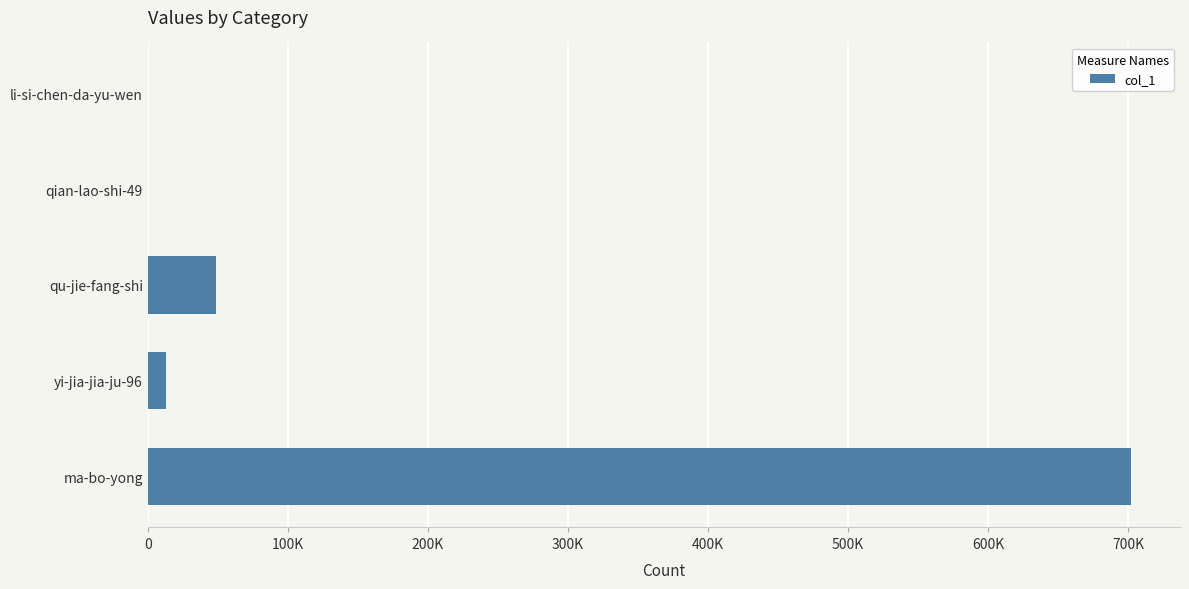

What is the smallest value displayed?

5